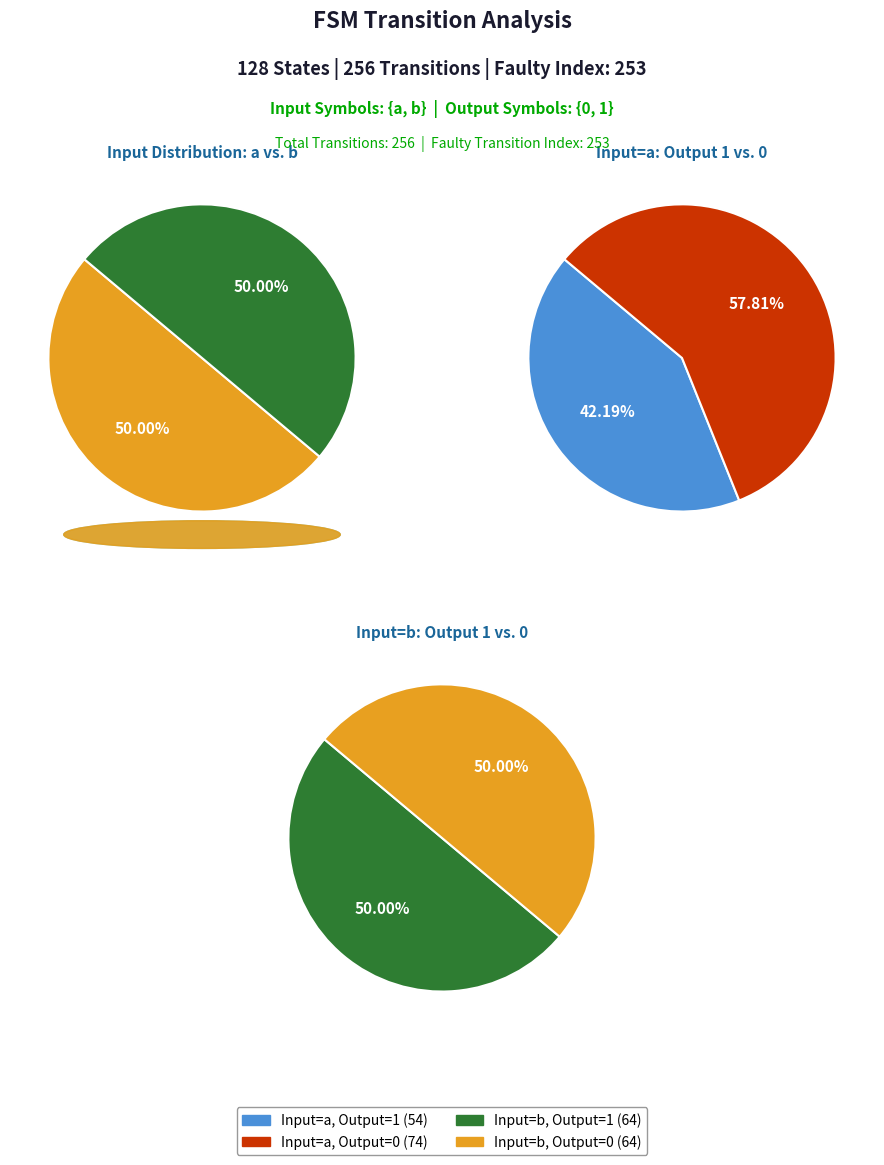

True or false: input_a_output_1 accounts for 21% of the total.

True